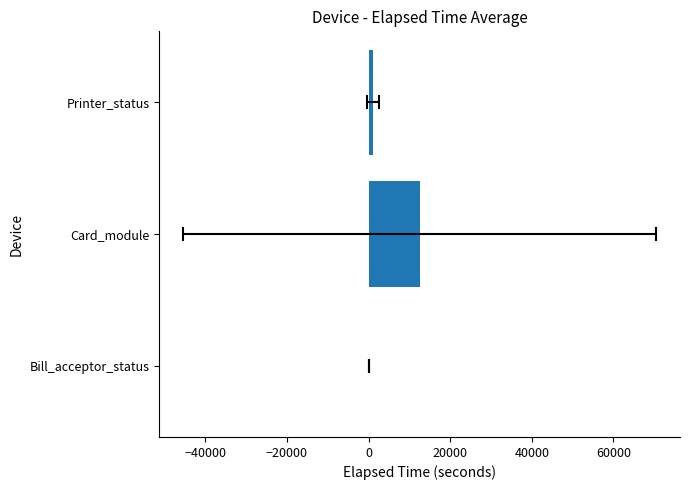

The chart shows a value of 188.4 at Bill_acceptor_status. True or false?

False